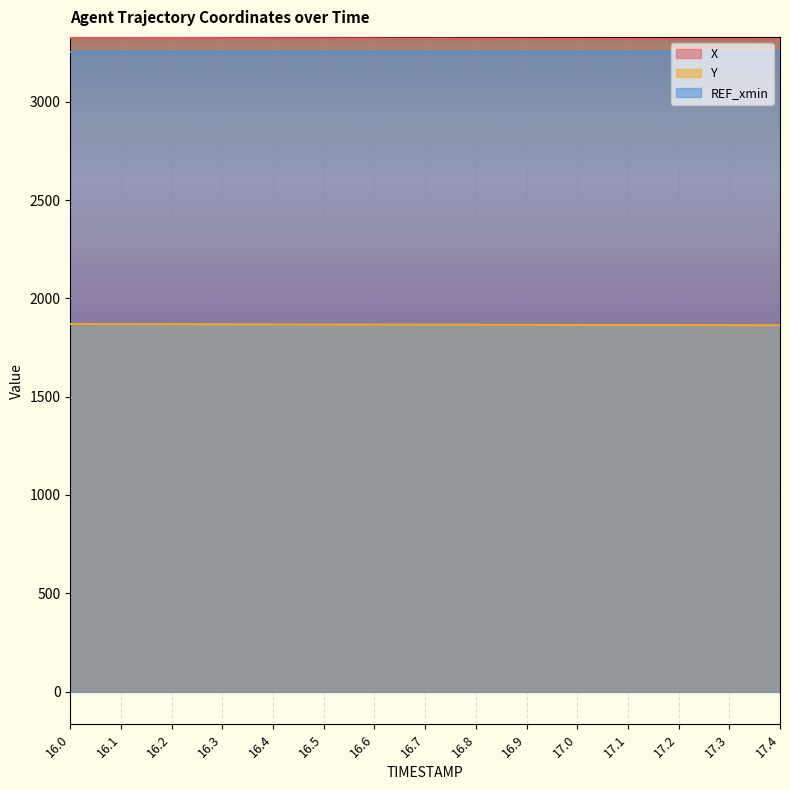

What is the total value across all series at 17.0?

8440.9